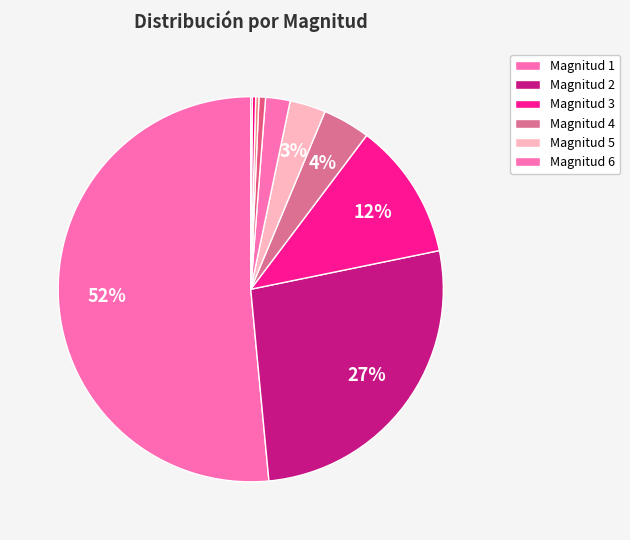

How many segments does this pie chart have?

10